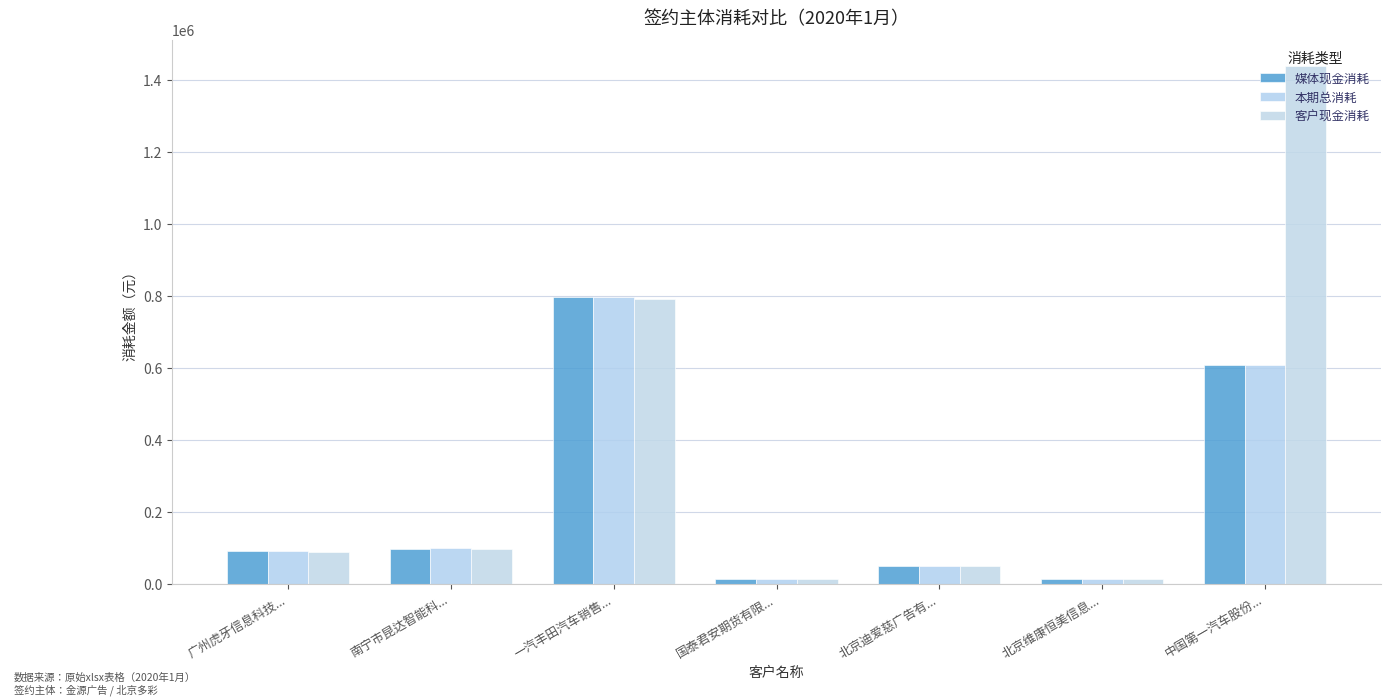

Reading left to right, transcribe all the data shown in this chart.

媒体现金消耗: 广州虎牙信息科技...=90187.5	南宁市昆达智能科...=97246.1	一汽丰田汽车销售...=797008.2	国泰君安期货有限...=13602.3	北京迪爱慈广告有...=50788.7	北京维康恒美信息...=14273.9	中国第一汽车股份...=608000.0
本期总消耗: 广州虎牙信息科技...=90187.5	南宁市昆达智能科...=99246.1	一汽丰田汽车销售...=797008.2	国泰君安期货有限...=13602.3	北京迪爱慈广告有...=50788.7	北京维康恒美信息...=14273.9	中国第一汽车股份...=608000.0
客户现金消耗: 广州虎牙信息科技...=87727.8	南宁市昆达智能科...=96355.4	一汽丰田汽车销售...=791015.7	国泰君安期货有限...=13602.3	北京迪爱慈广告有...=50788.7	北京维康恒美信息...=14273.9	中国第一汽车股份...=1440000.0